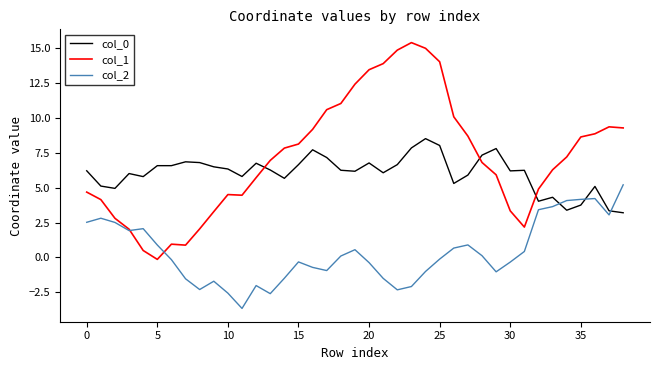

Rank the series by their maximum value, from highest to lowest.

col_1, col_0, col_2